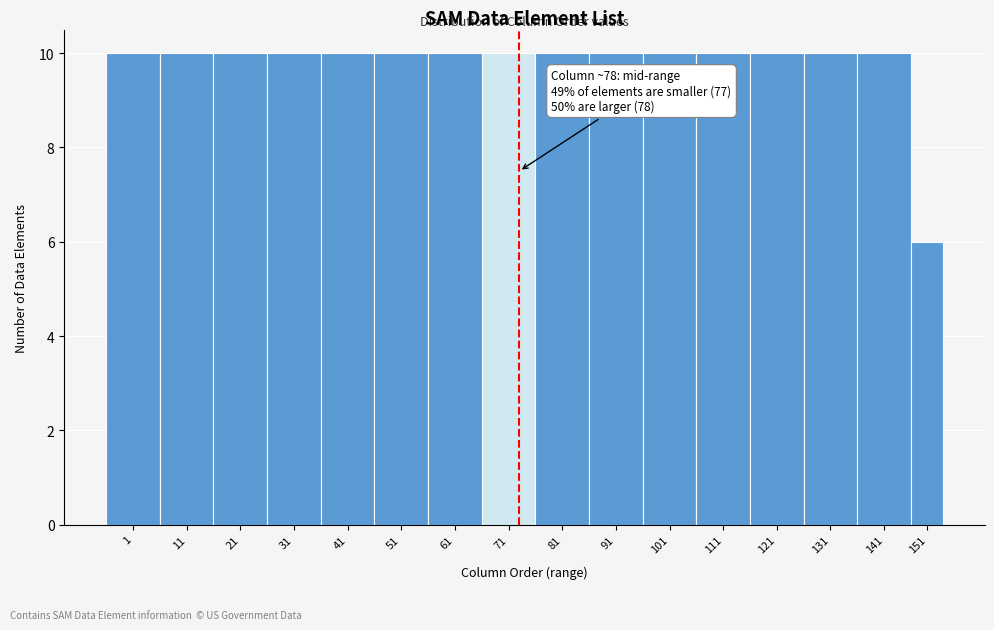

Reading right to left, list all the values displayed in this chart.

151=6	141=10	131=10	121=10	111=10	101=10	91=10	81=10	71=10	61=10	51=10	41=10	31=10	21=10	11=10	1=10